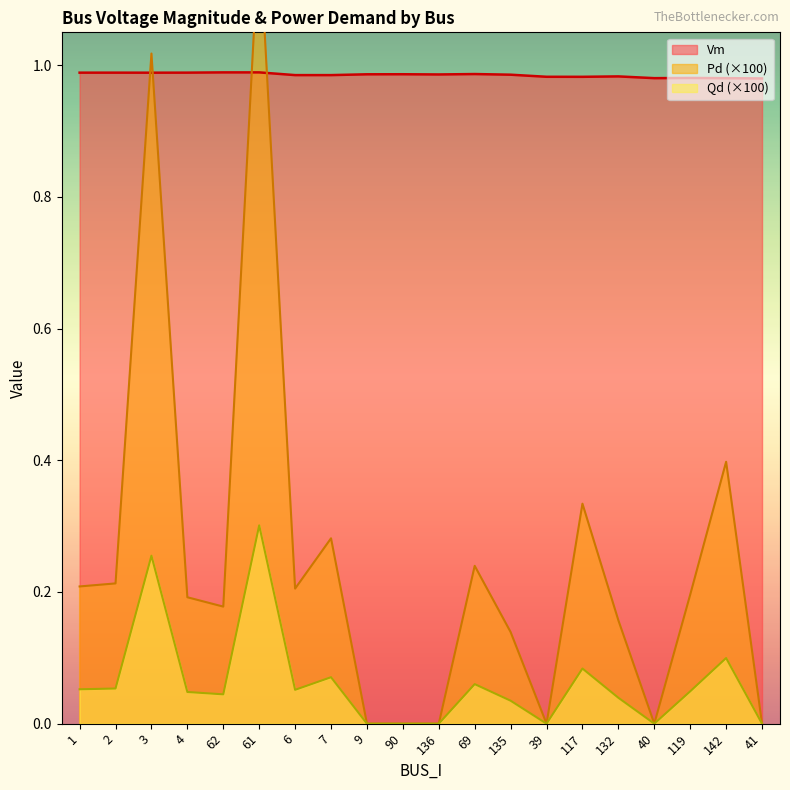

What are all the series names shown in the legend?

Vm, Pd, Qd